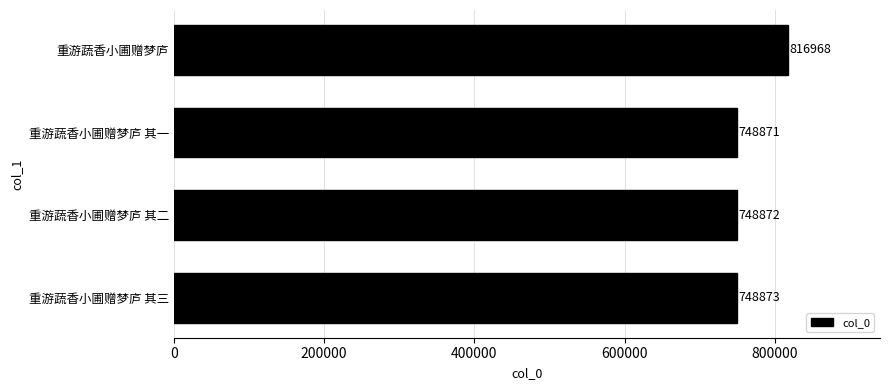

What is the ratio of the value at 重游蔬香小圃赠梦庐 其三 to the value at 重游蔬香小圃赠梦庐 其二?

1.0